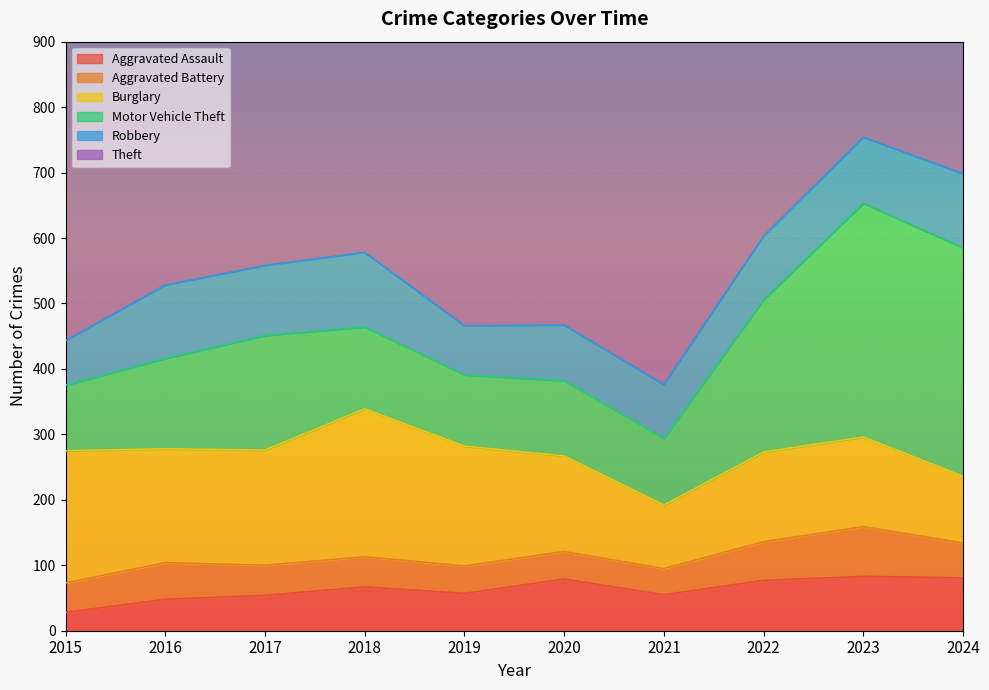

The Theft series shows 785 at 2023. True or false?

True